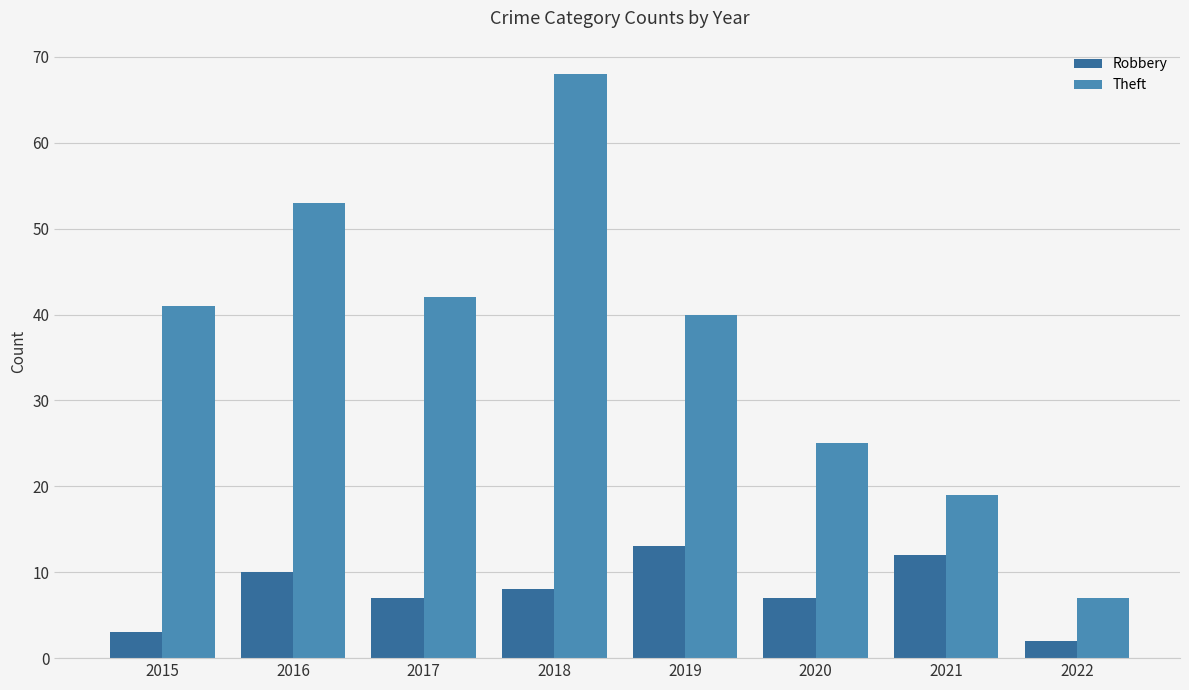

The Theft series shows 53 at 2016. True or false?

True